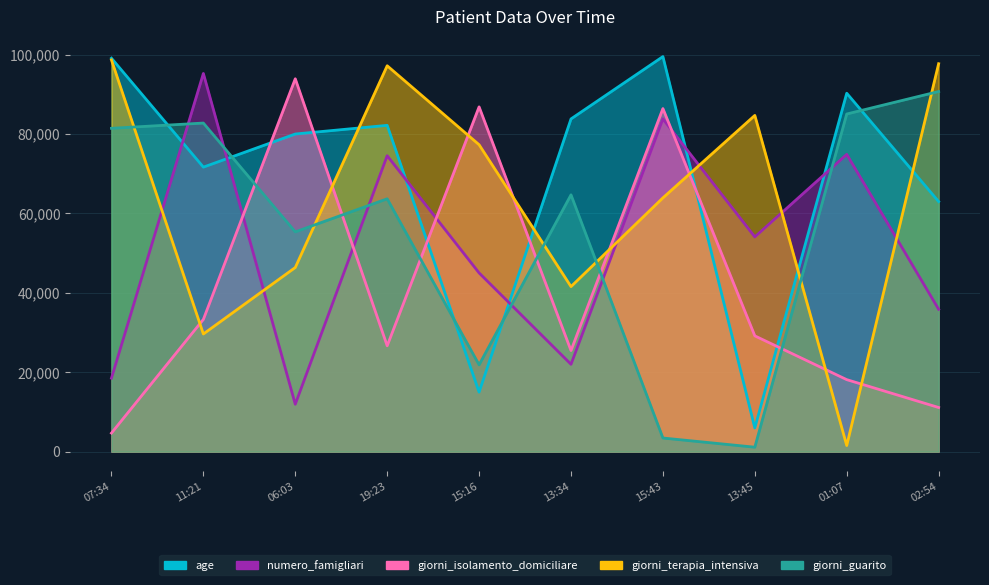

Between 13:34 and 15:43, which is larger?

15:43